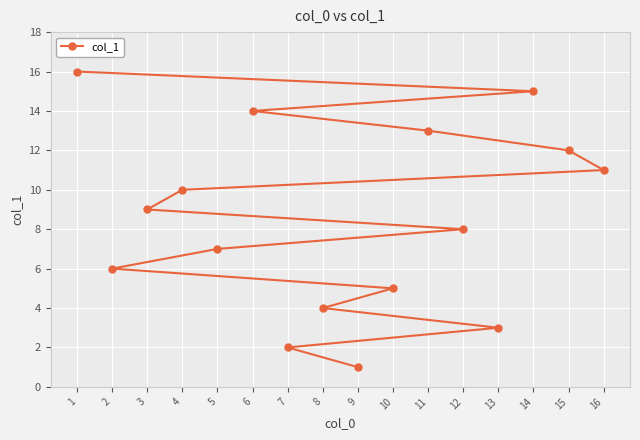

List the labels in order of value, largest first.

1, 14, 6, 11, 15, 16, 4, 3, 12, 5, 2, 10, 8, 13, 7, 9